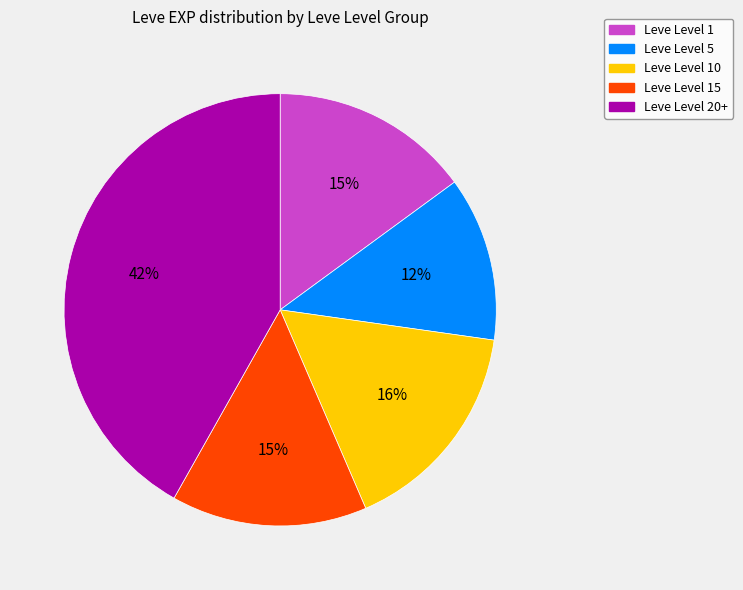

To the nearest percent, what is the difference between the largest and smallest slice percentages?

30%